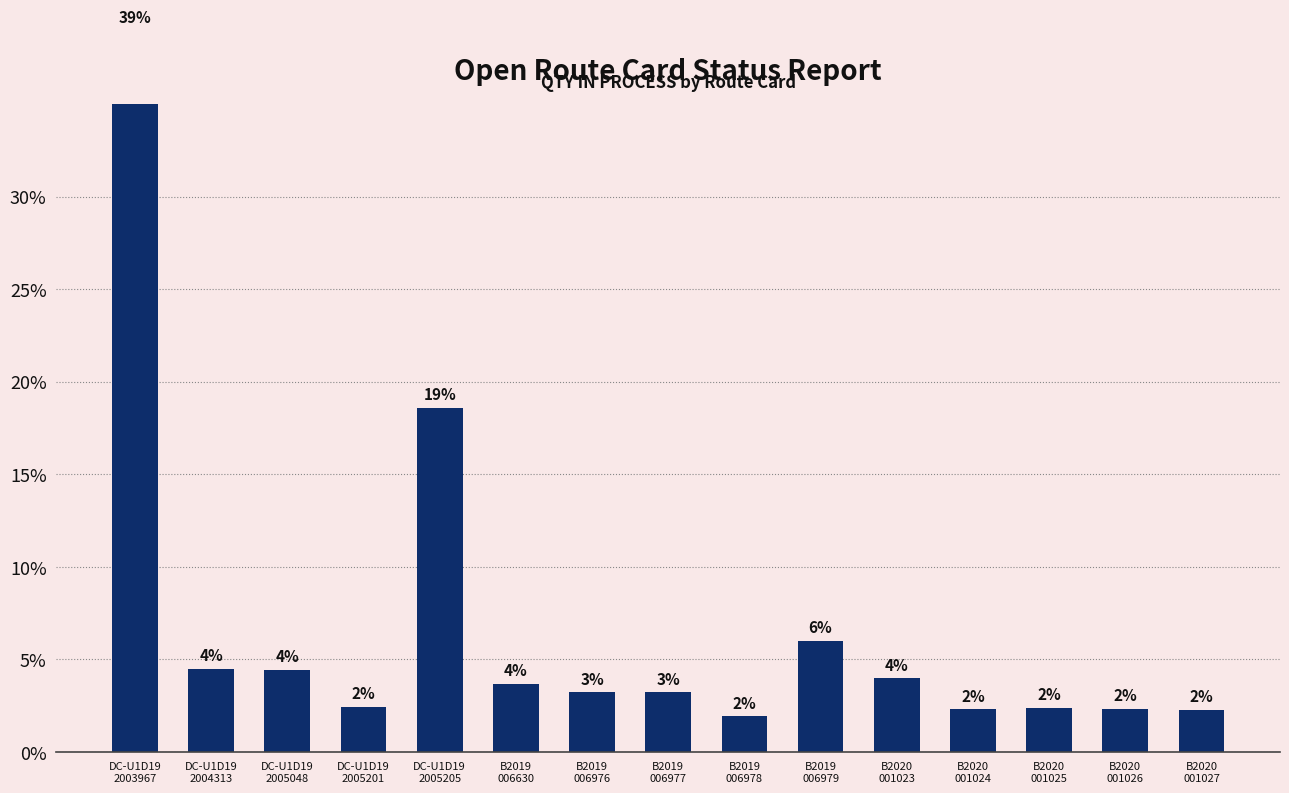

What is the difference between the maximum and minimum values?

37.1